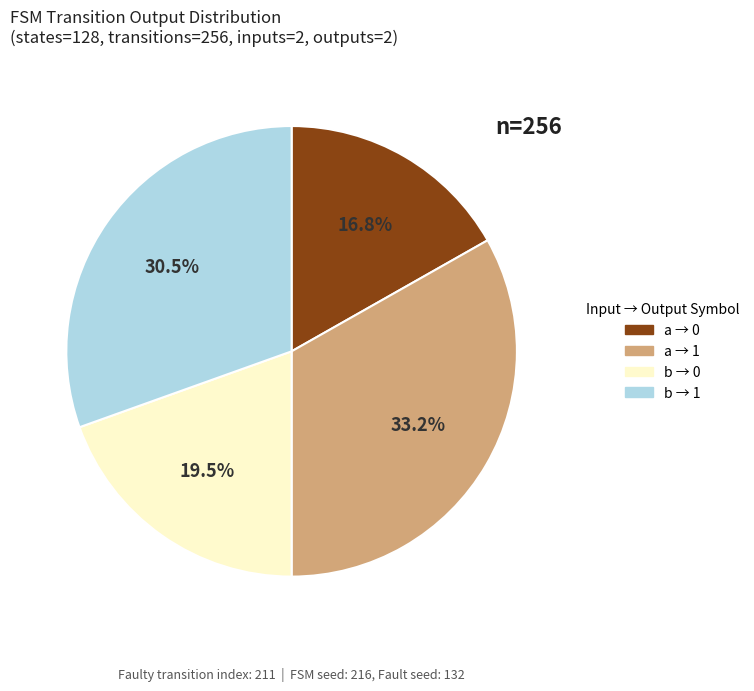

Is there any slice that represents more than half of the pie?

No